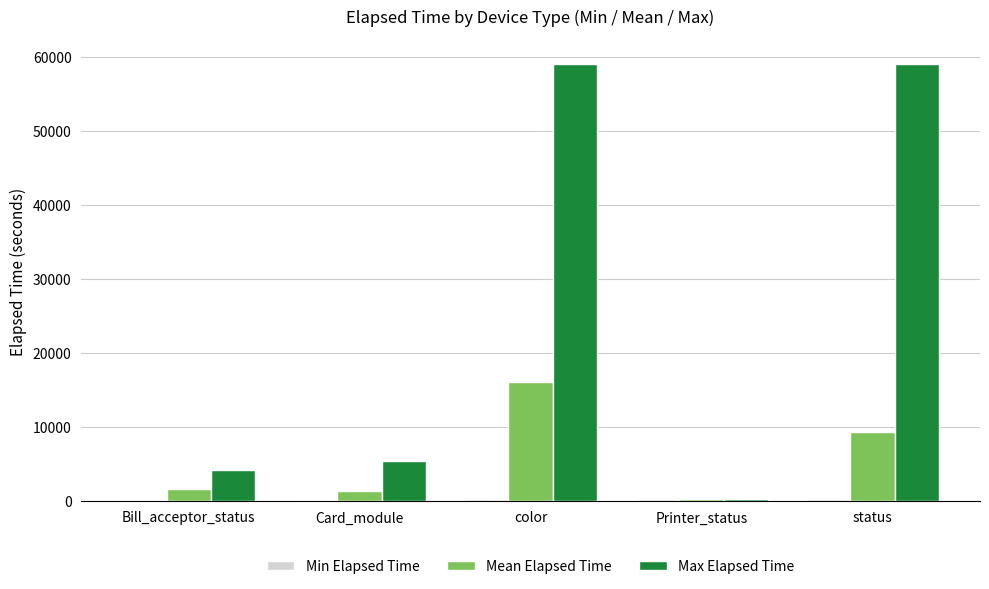

What is the maximum value shown in the chart?

59039.0